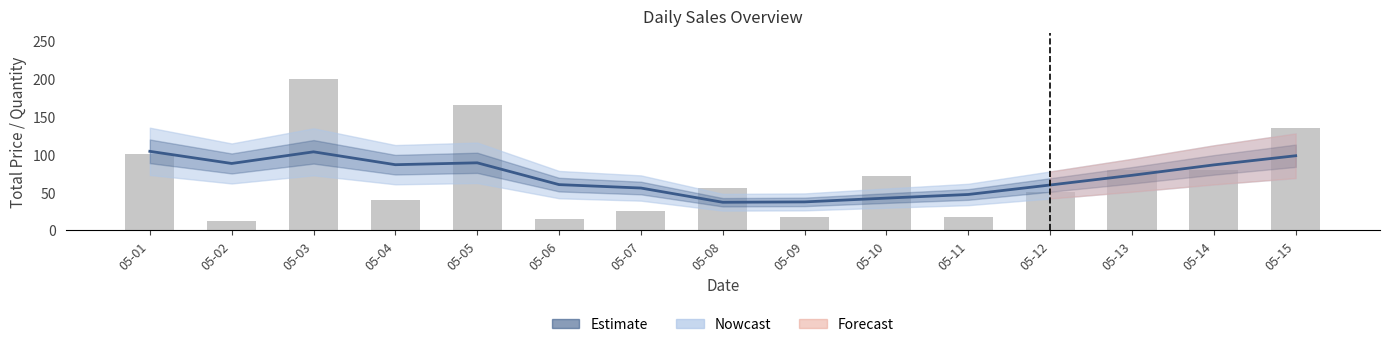

What is the maximum value shown in the chart?

199.8